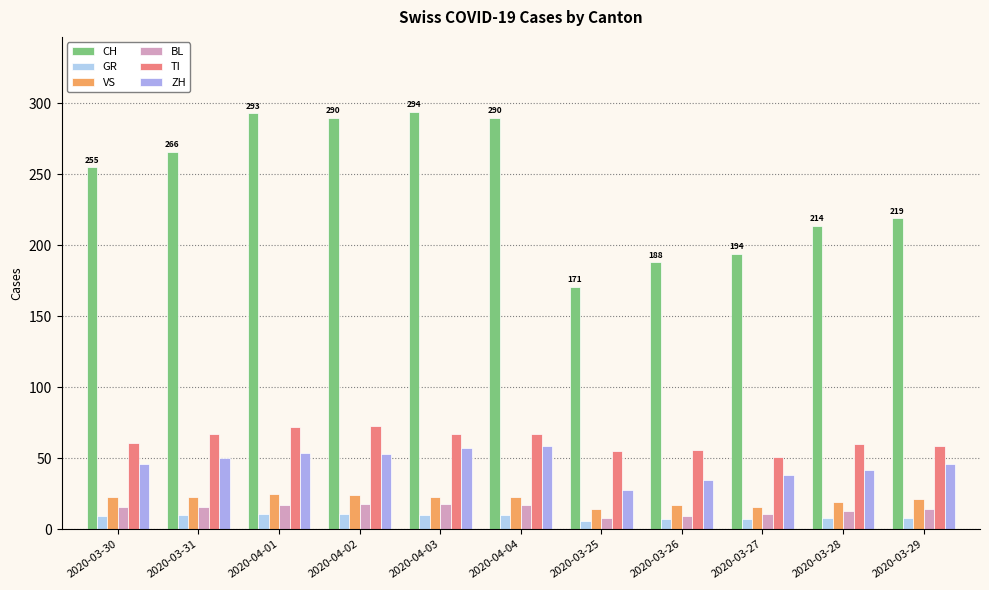

How many values in the VS series are below 23?

5